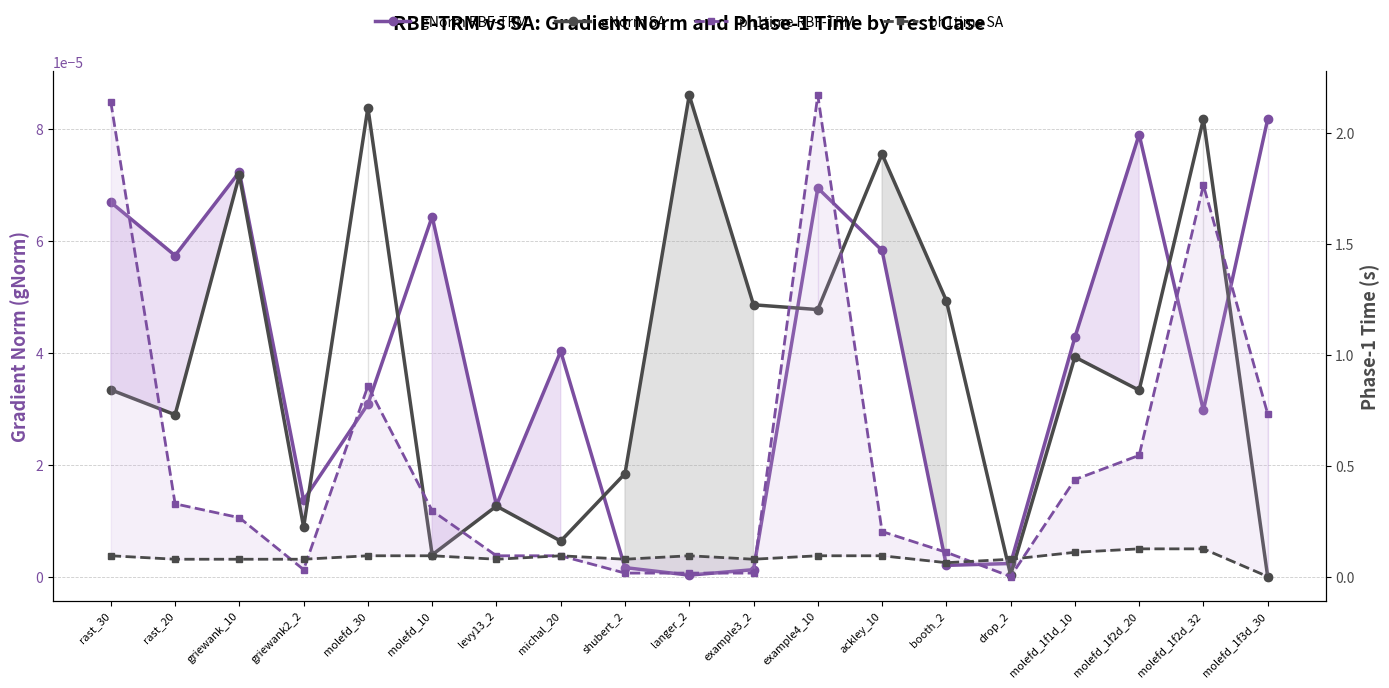

How many interior local valleys does the ph1time RBF-TRM series have?

2